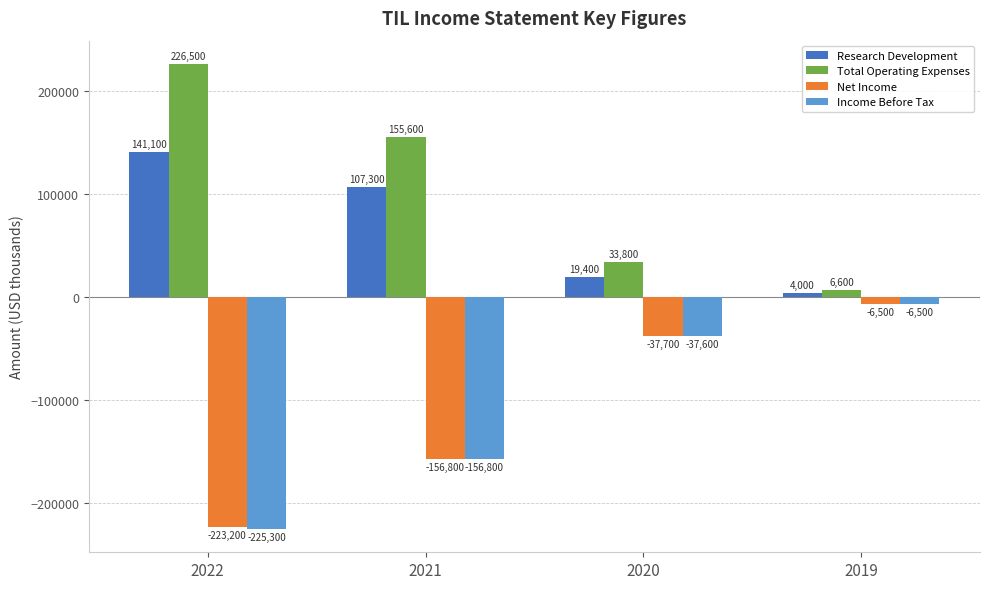

At which label does Net Income first exceed -37700?

2019